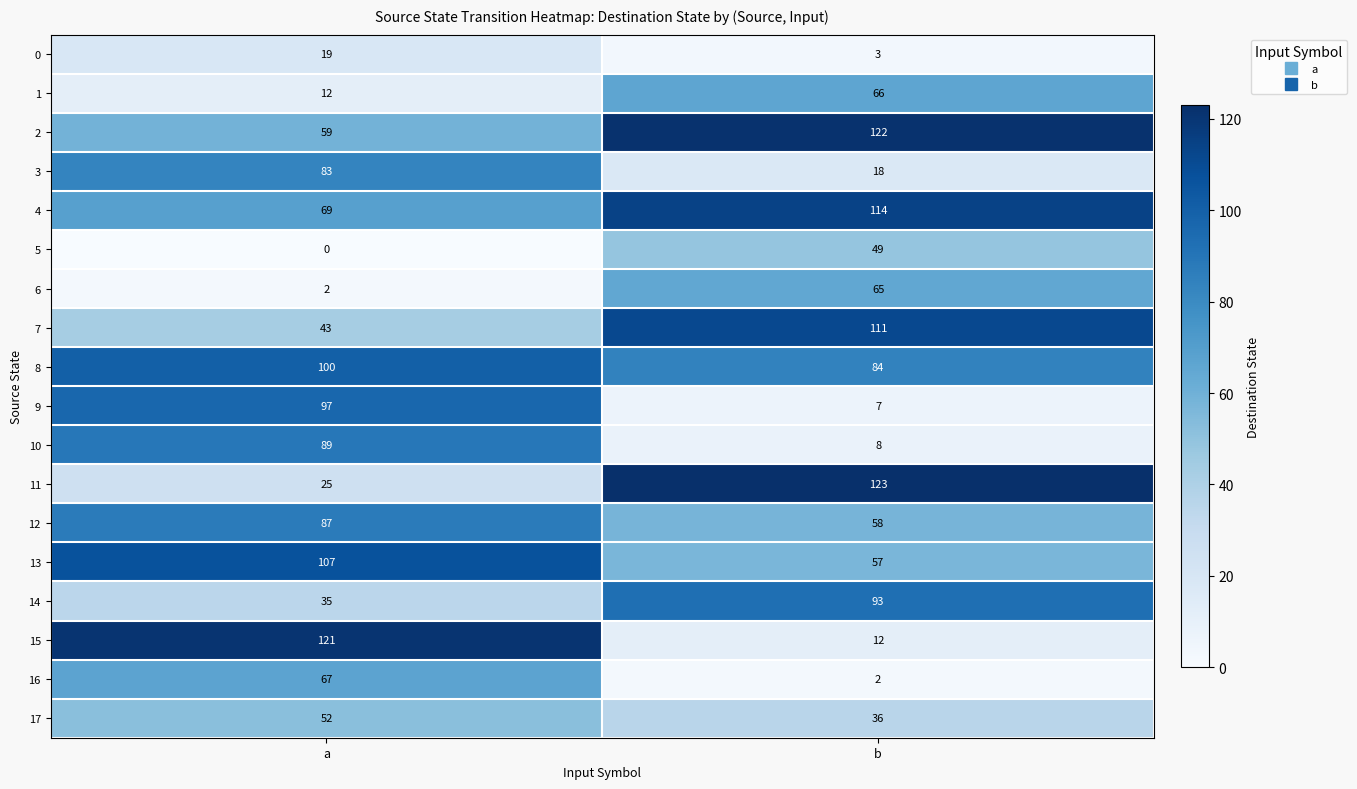

What is the approximate value of 6 at b, to the nearest 5?

65